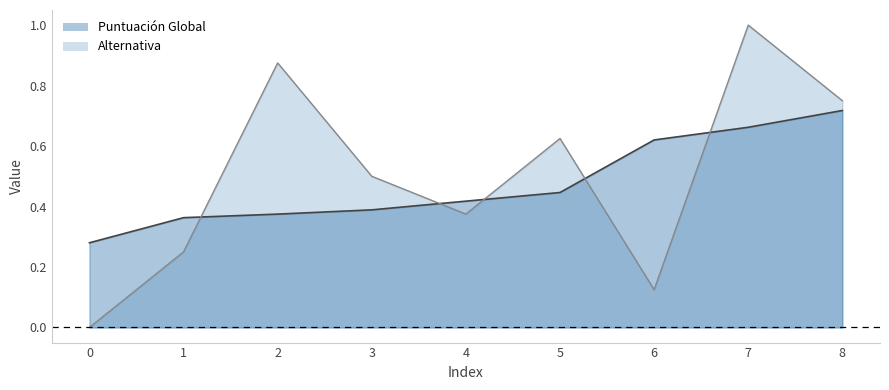

At 6, list the series in order from largest to smallest.

Puntuación Global, Alternativa